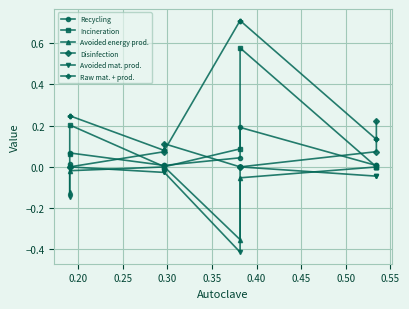

Between 0.20 and 0.35, which is larger?

0.20